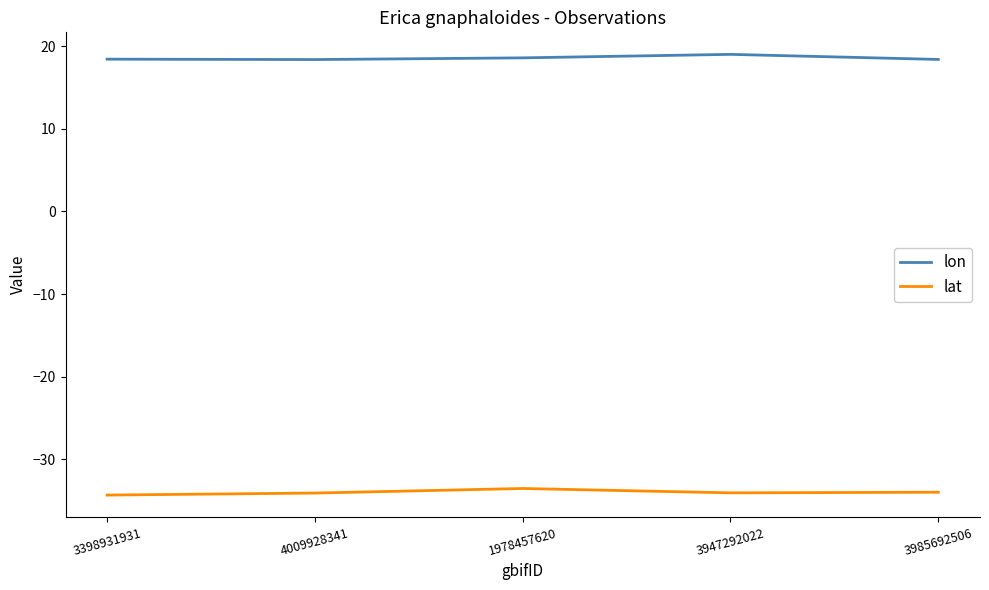

Is the value of lon at 3398931931 greater than the value of lat at 3985692506?

Yes